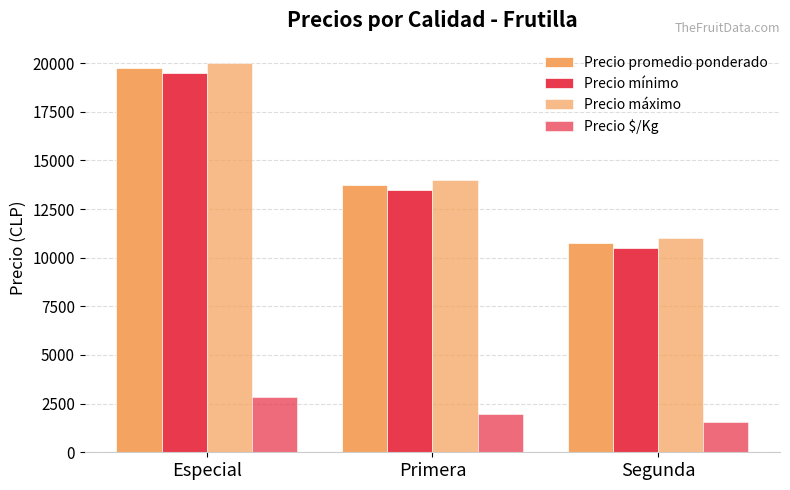

At which label does Precio máximo first exceed 14000?

Especial